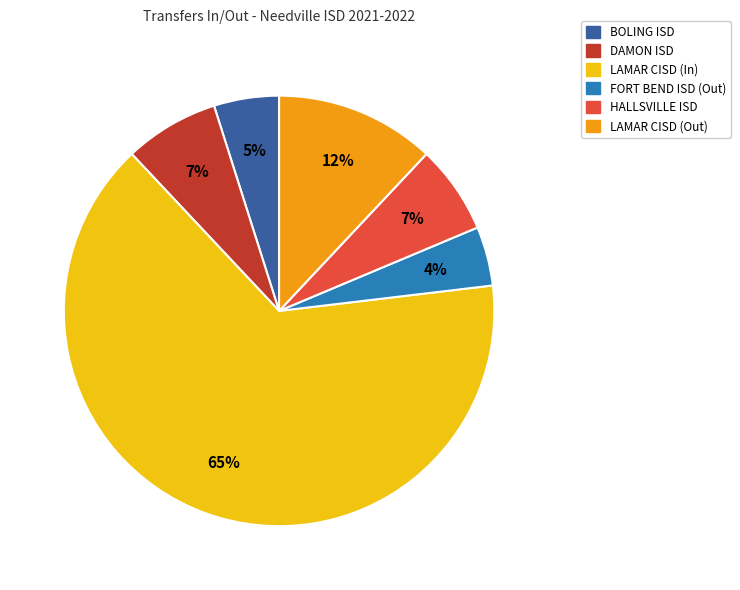

Between LAMAR CISD (In) and FORT BEND ISD (Out), which is larger?

LAMAR CISD (In)